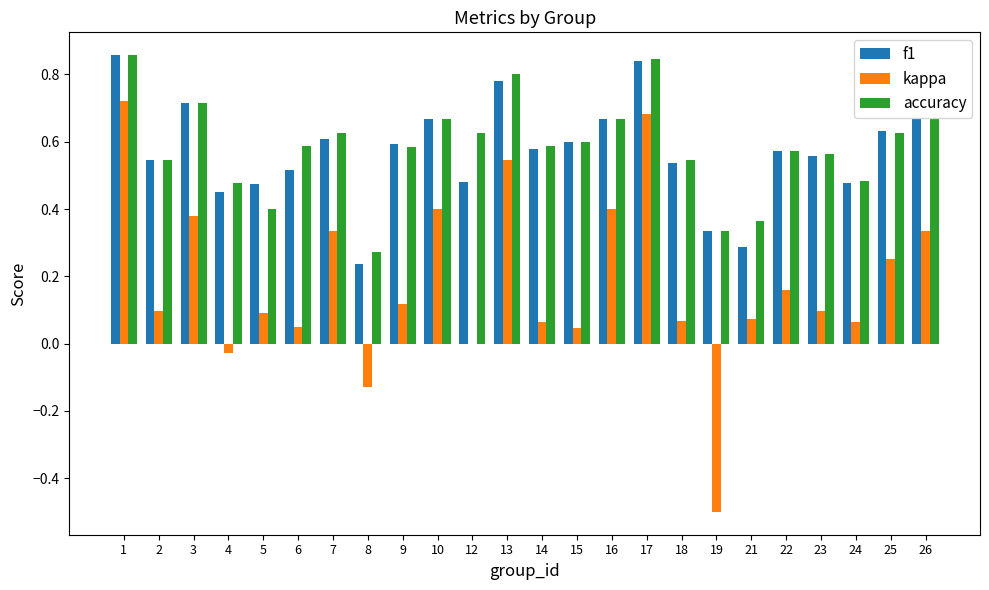

Which series has the largest total across all categories?

accuracy